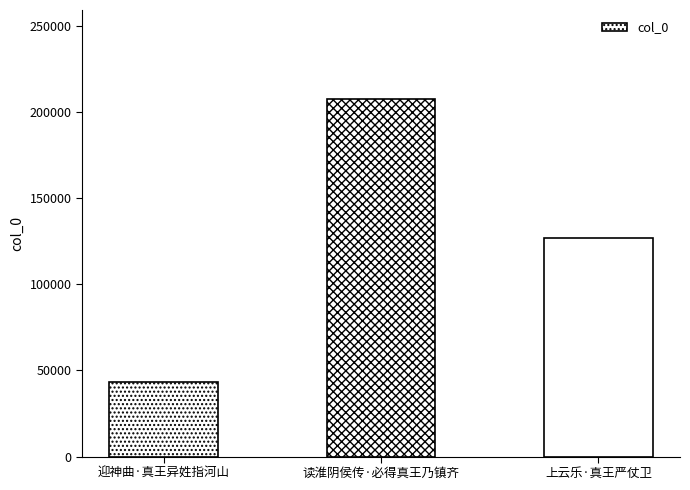

What is the value of the 1st bar from the left?

43573